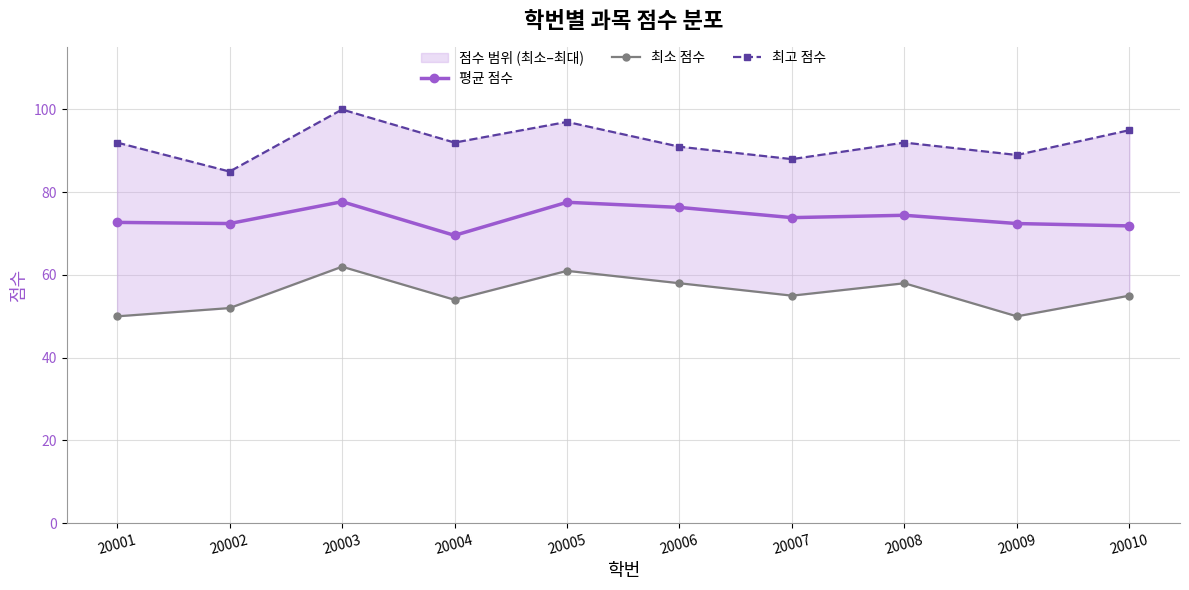

True or false: 최소 점수 has a value of 58.0 at 20008.

True